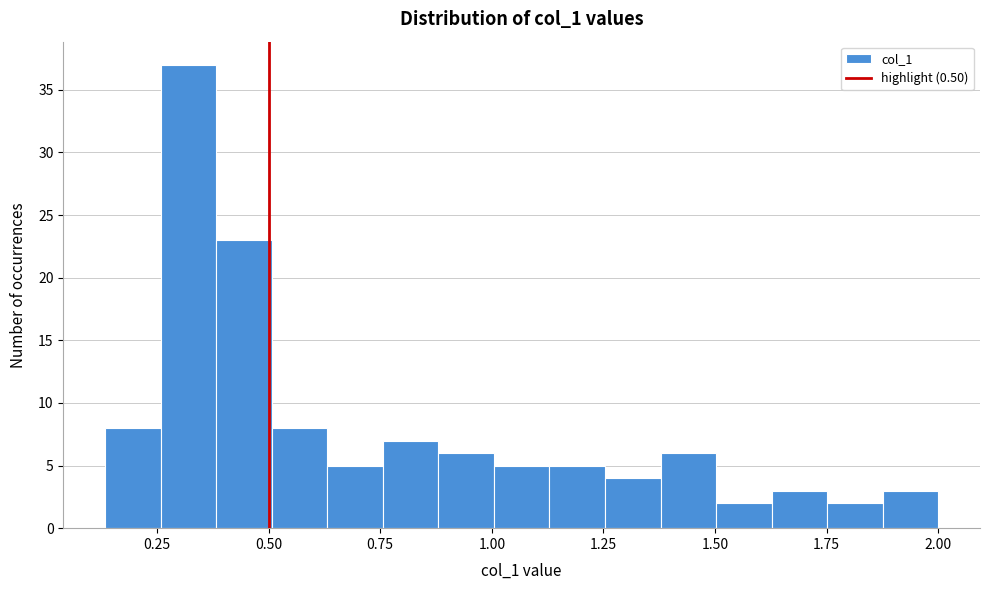

Read against the x-axis, roughly where is the centre of the tallest bar?

0.30